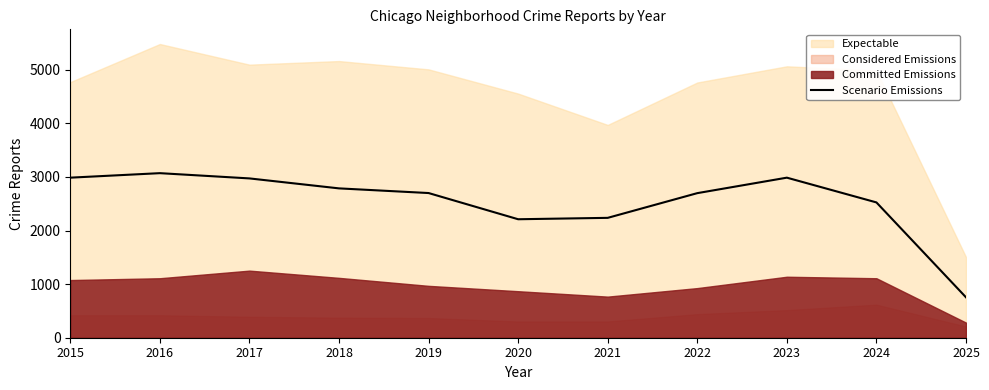

True or false: the data shows 4658 at 2017.

False